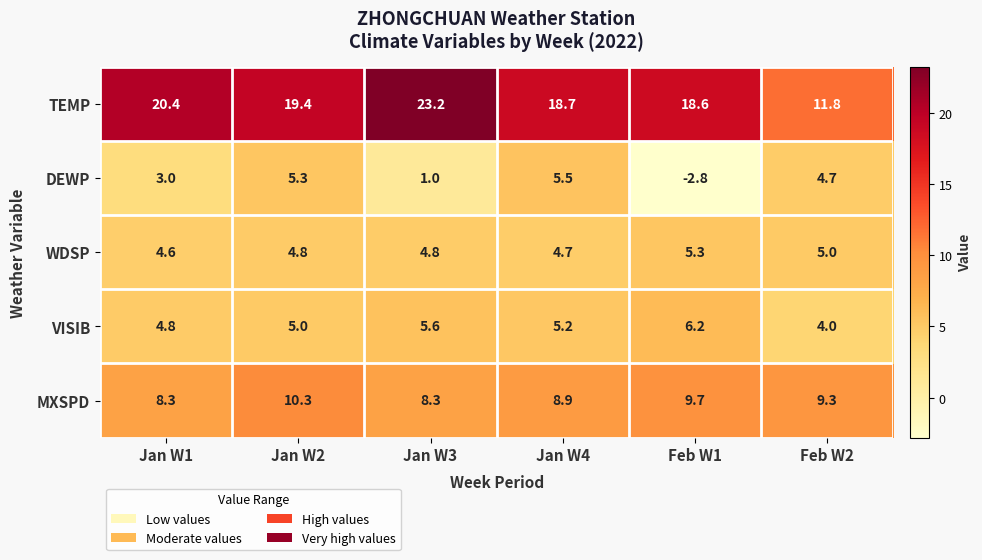

What is the spread (max minus min) of values at Jan W1?

17.4